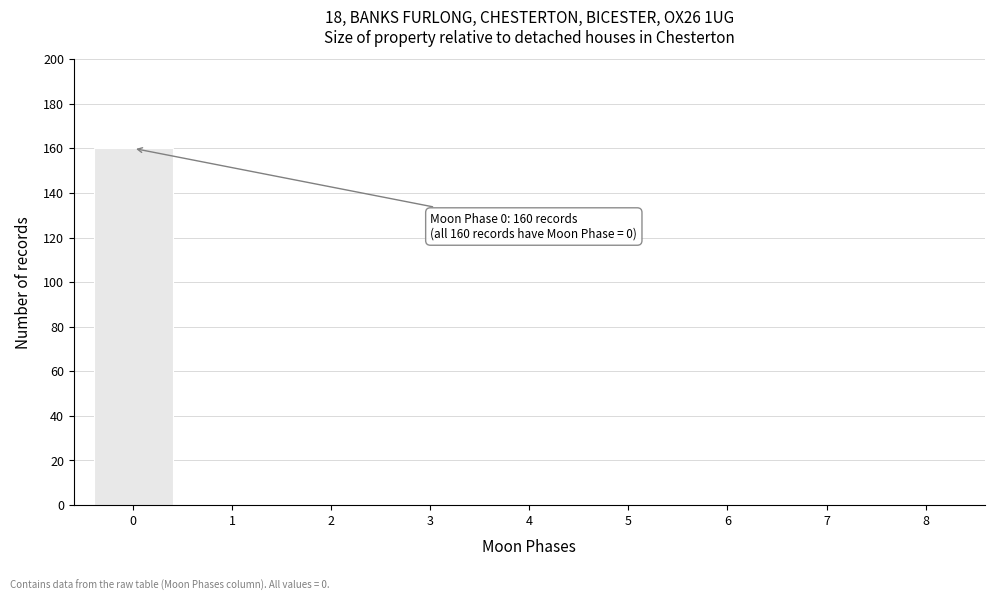

What is the maximum value shown in the chart?

160